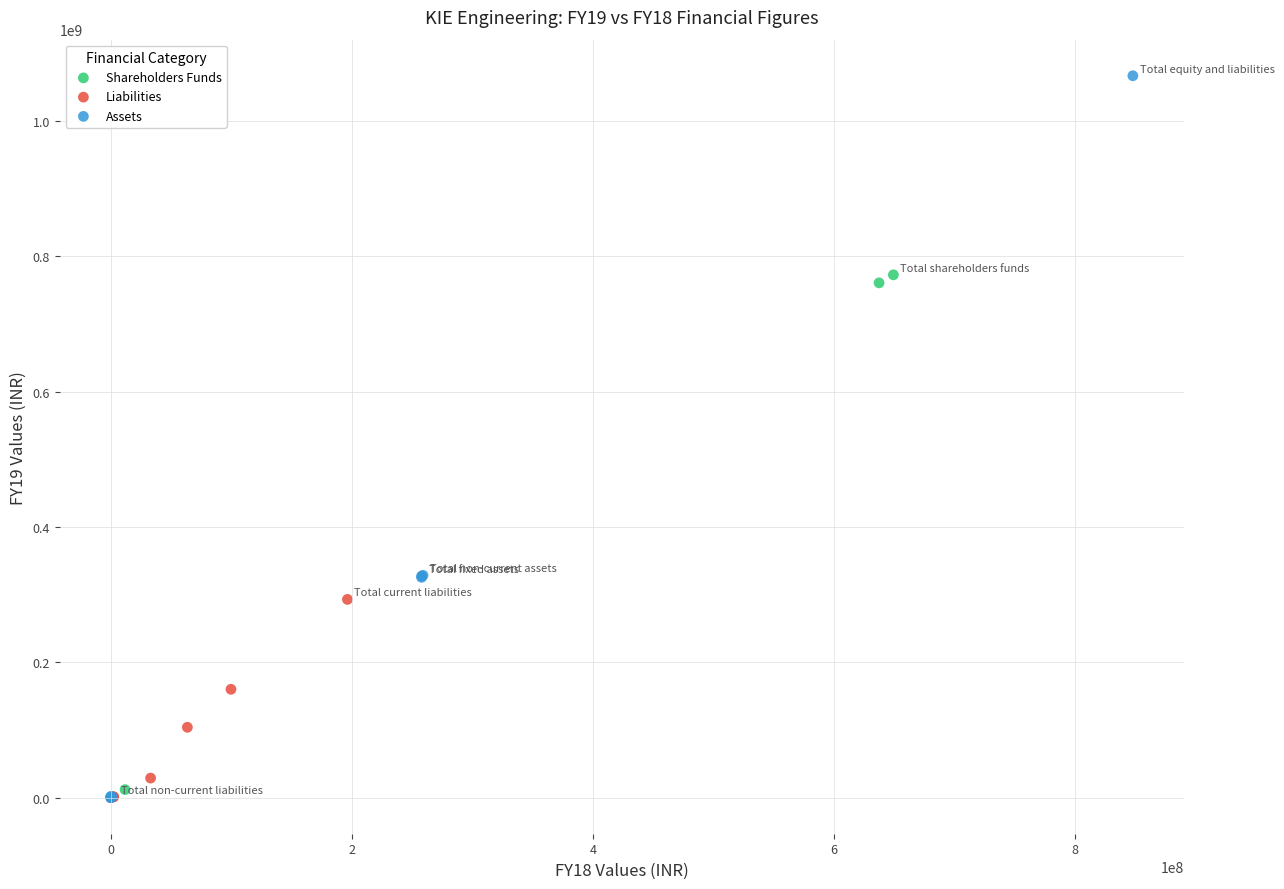

Which series contains the highest Y value?

Assets